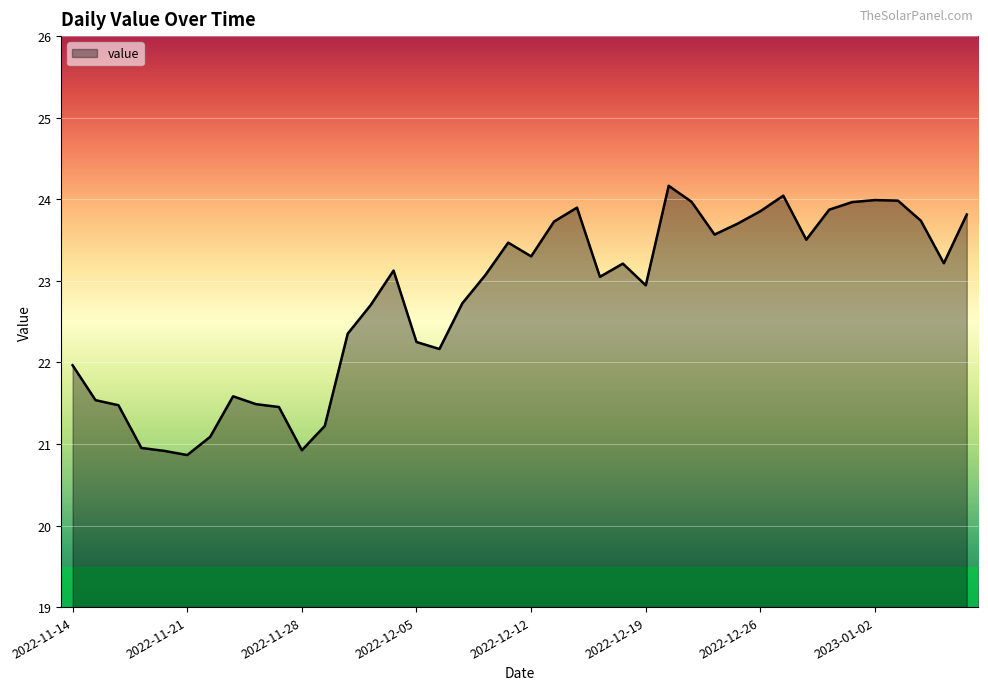

What is the minimum value shown in the chart?

20.9